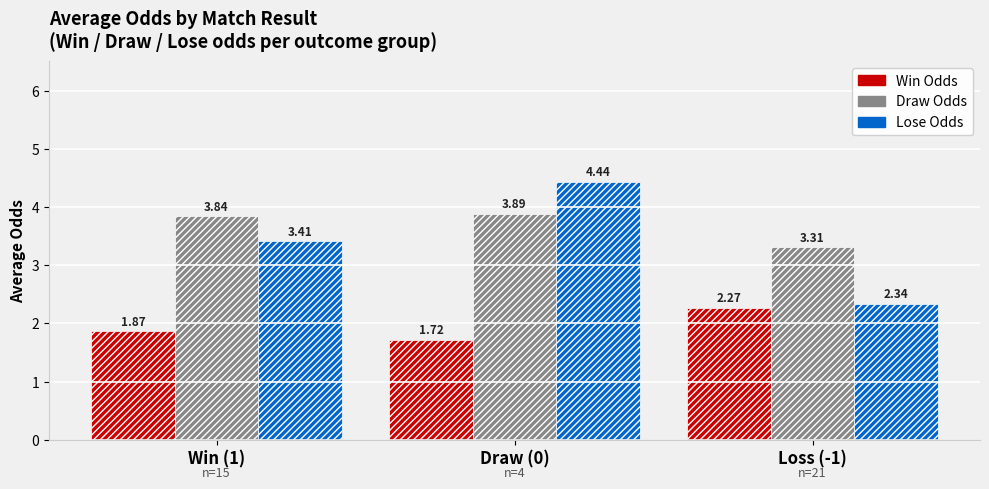

At which label does Draw Odds reach its peak?

Draw (0)